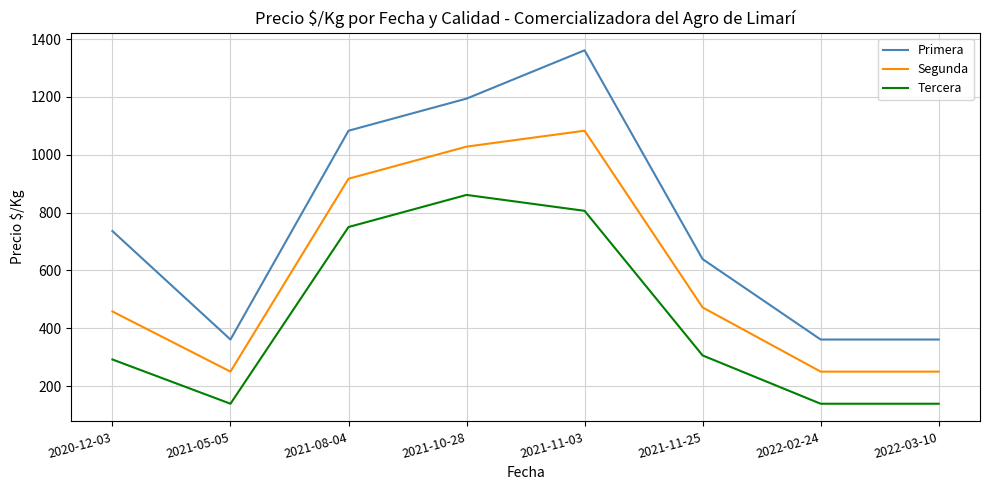

What is the difference between the highest and lowest values at 2021-10-28?

333